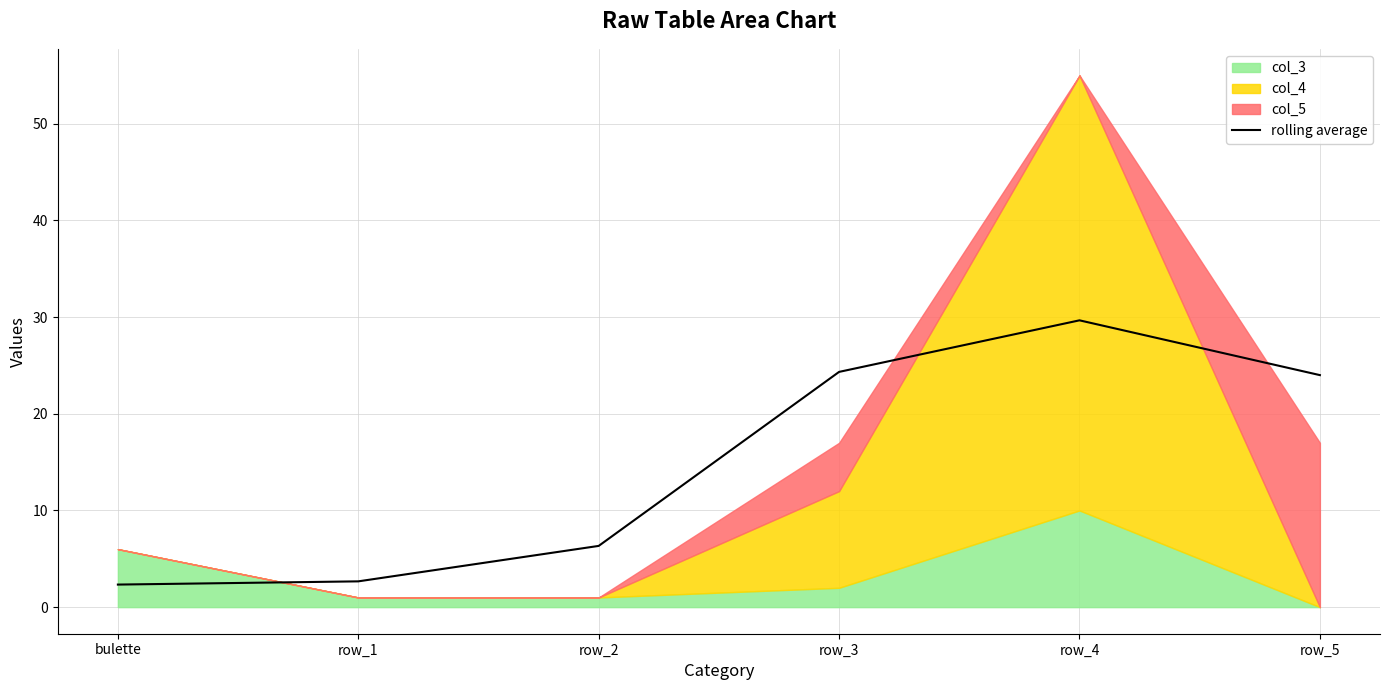

How many data points are less than 24?

3